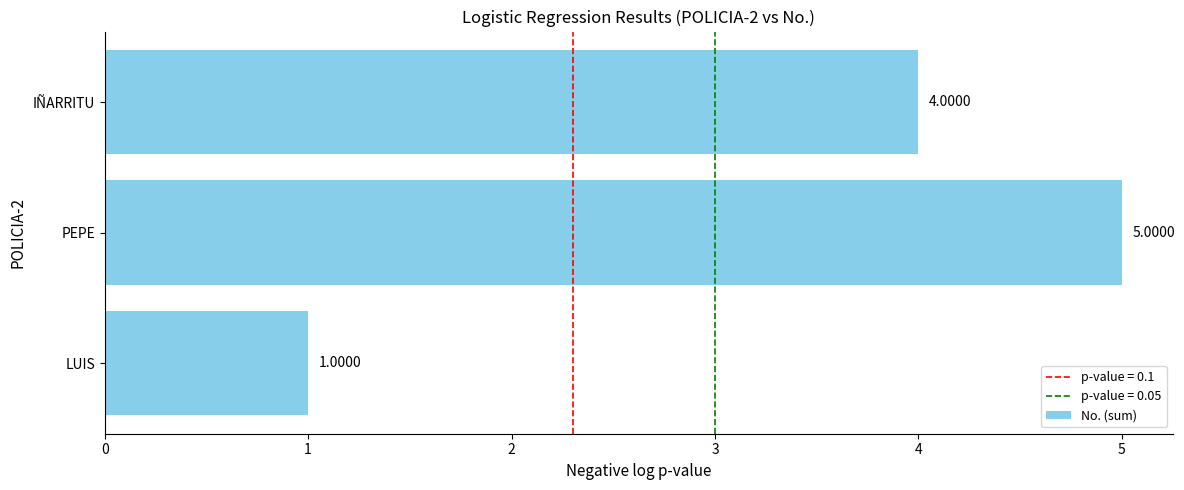

List the labels in order of value, largest first.

PEPE, IÑARRITU, LUIS